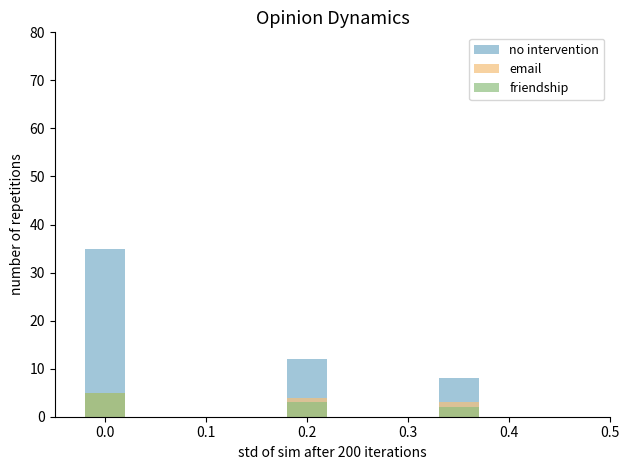

What is the difference between the highest and lowest values at 0.0?

30